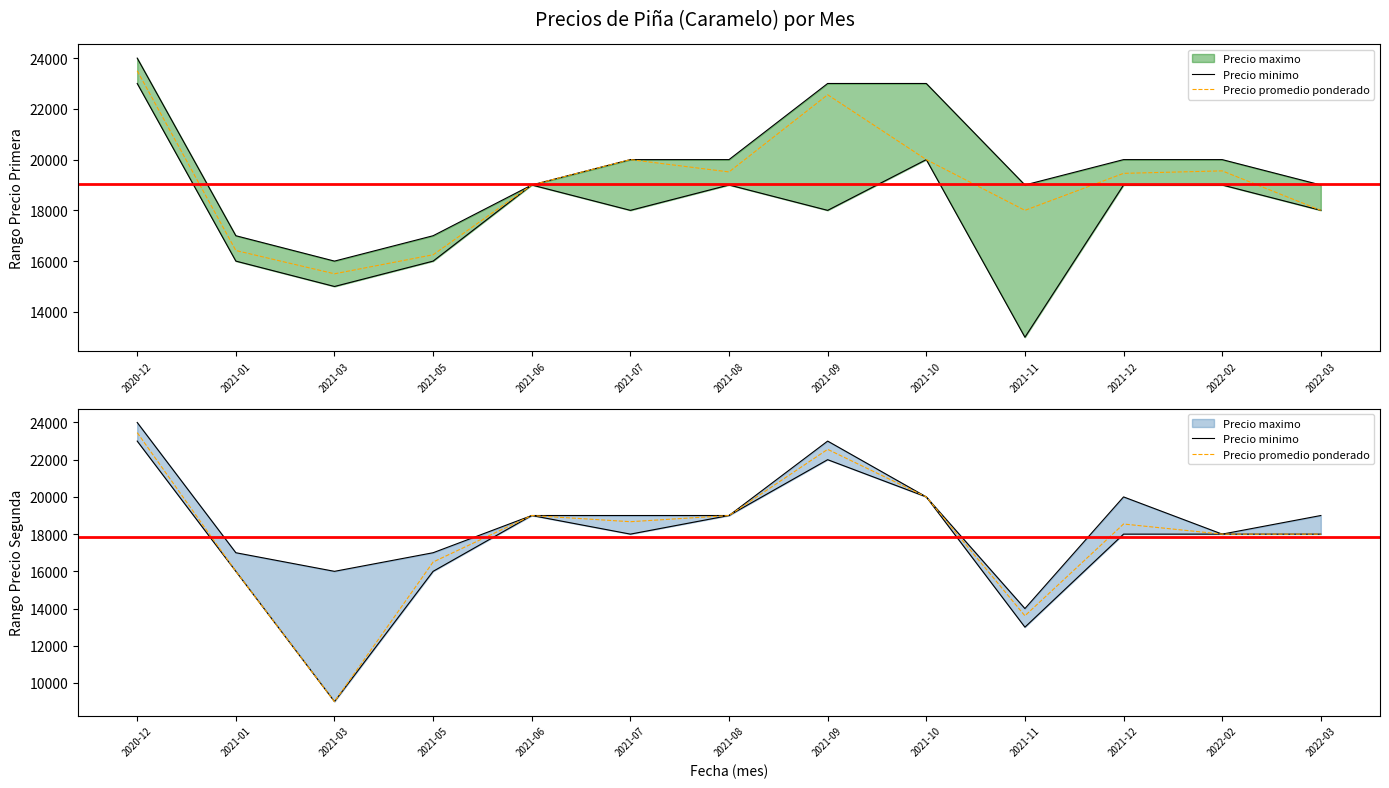

At 2021-06, list the series in order from smallest to largest.

Precio minimo, Precio promedio ponderado